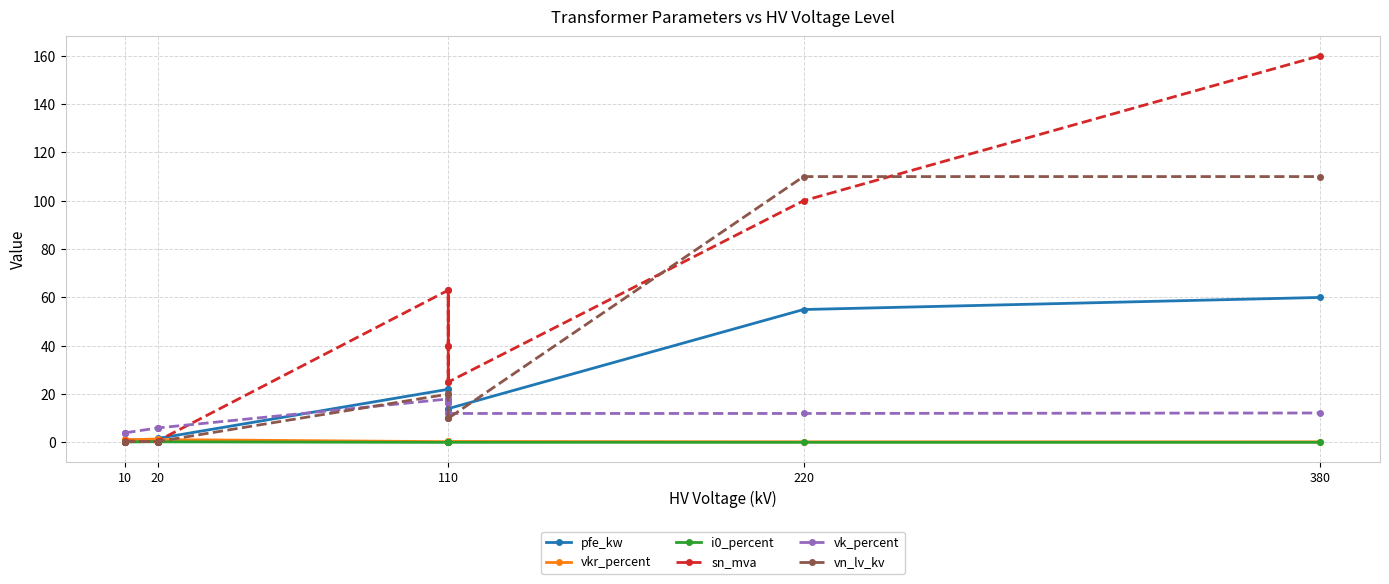

What is the sum of all pfe_kw values?

229.5